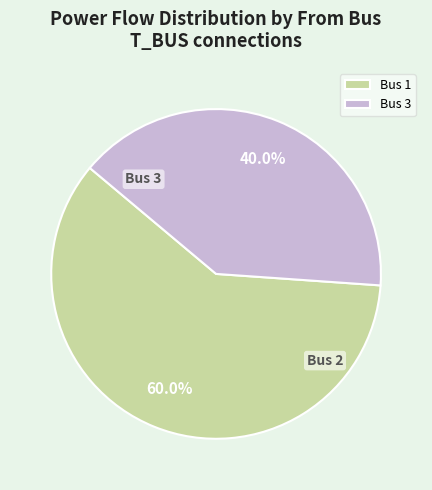

Is it true that Bus 1 is 73% of the pie?

False